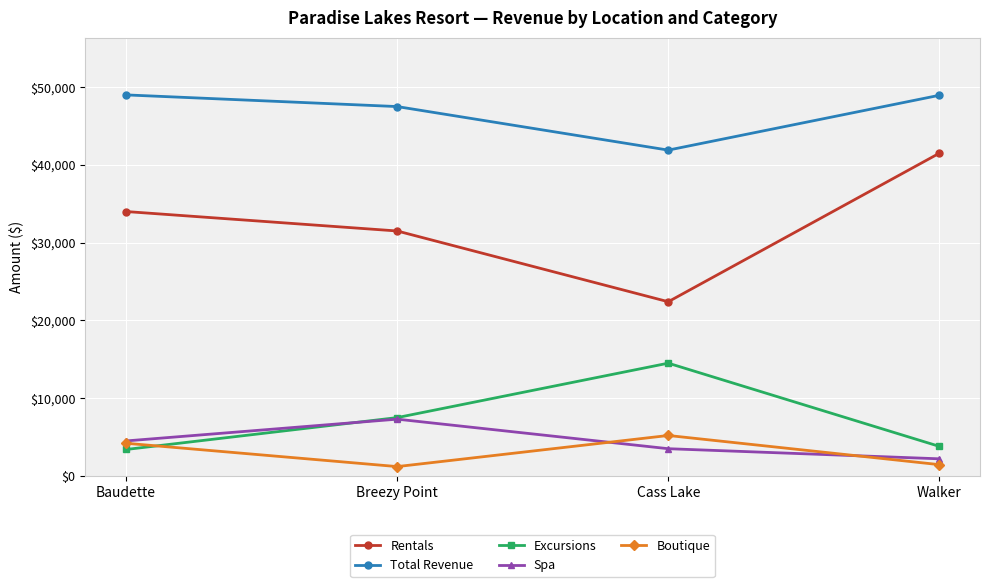

What are all the series names shown in the legend?

Rentals, Total Revenue, Excursions, Spa, Boutique